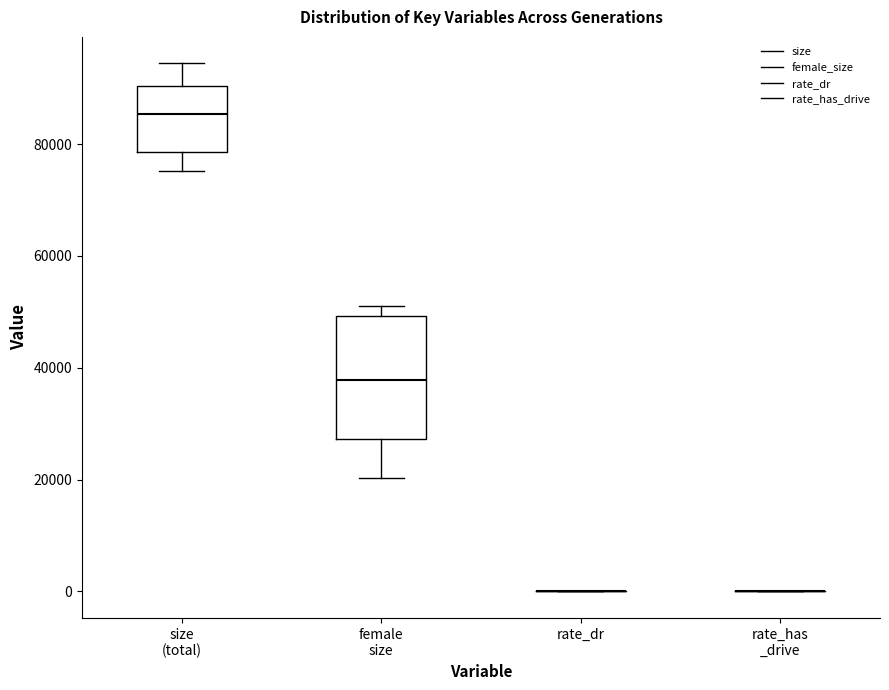

Where does the median line of the box for female size sit on the y-axis? The values are not printed on the chart, so give them approximately, as read against the axis.

38000